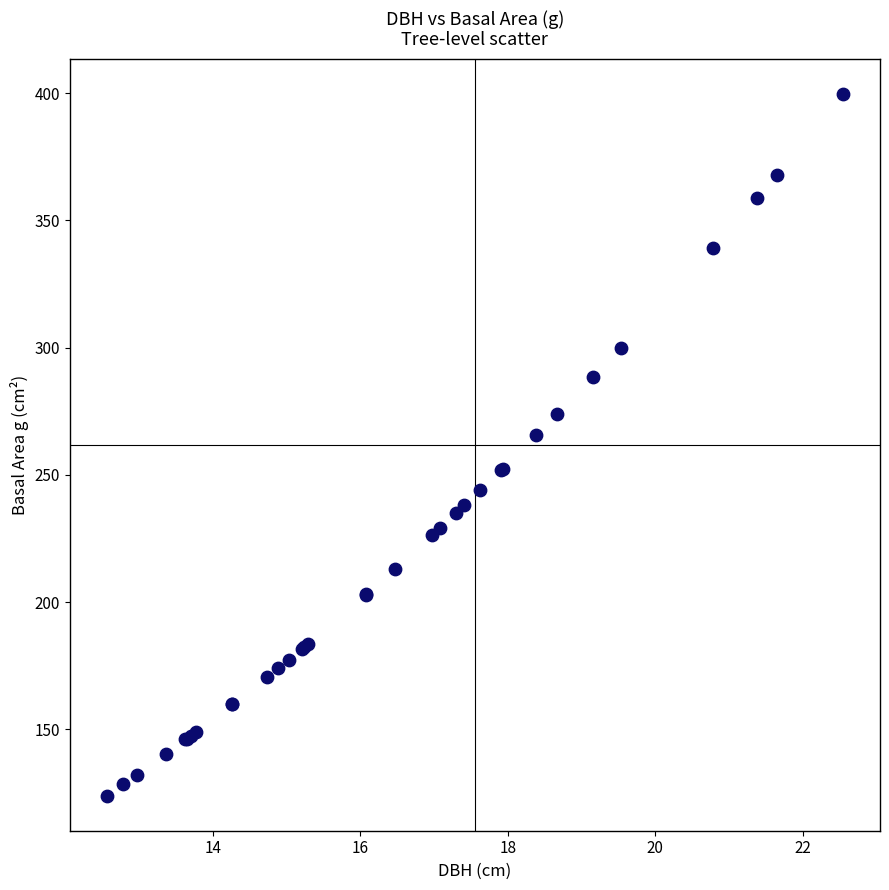

What Y value in the scatter plot is closest to 261?

265.8